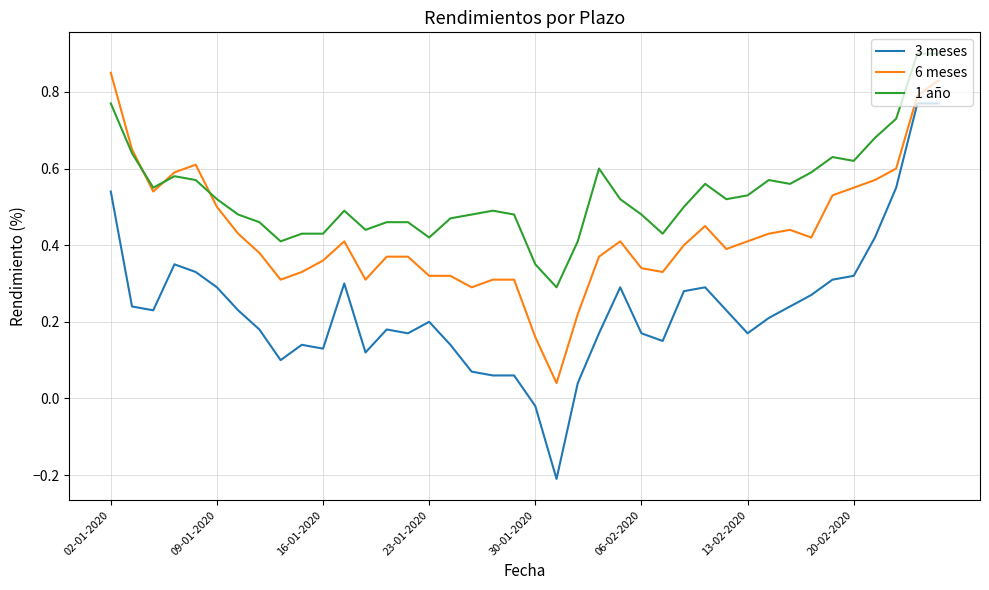

Which series has the largest total across all categories?

1 año